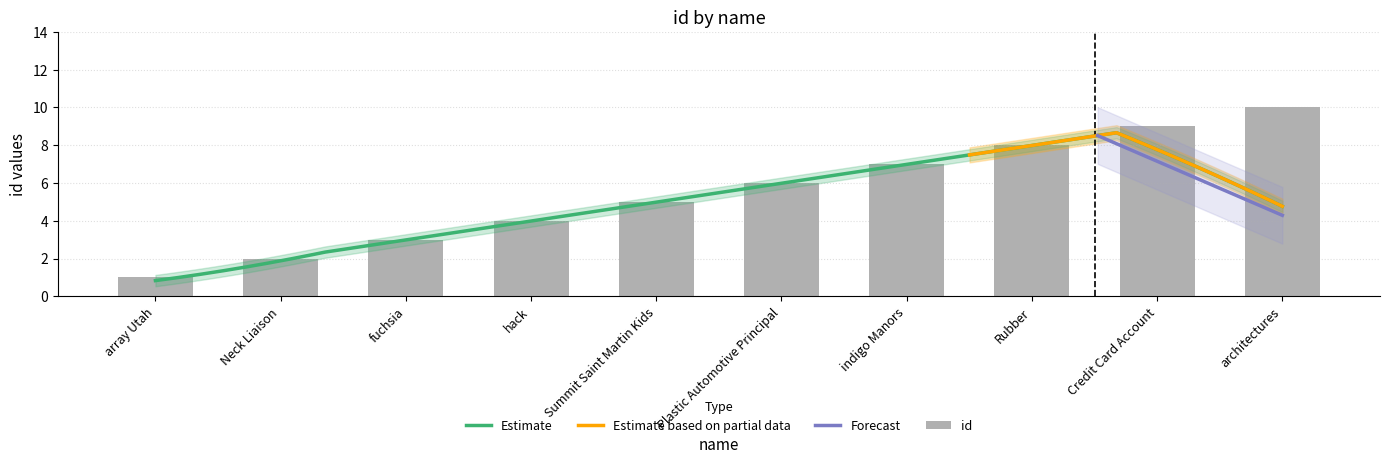

Are the bars grouped side by side (vs. stacked)?

No